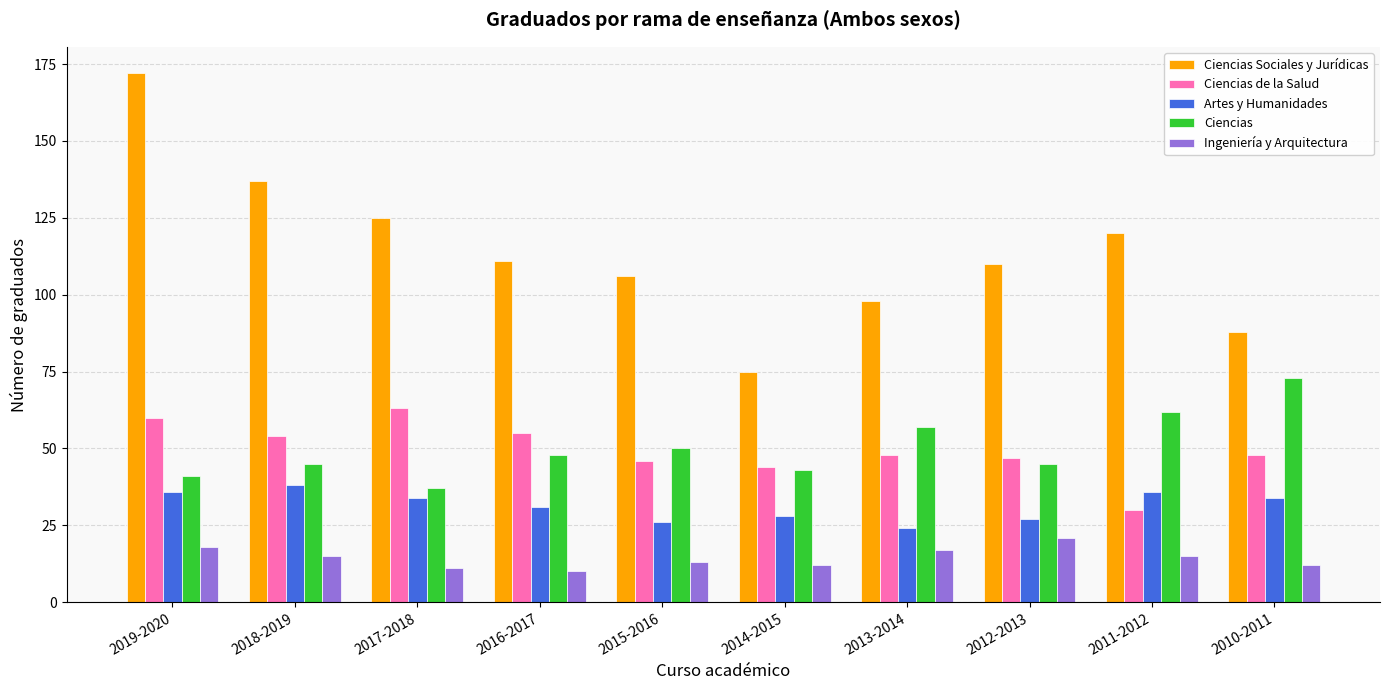

What are all the series names shown in the legend?

Ciencias Sociales y Jurídicas, Ciencias de la Salud, Artes y Humanidades, Ciencias, Ingeniería y Arquitectura